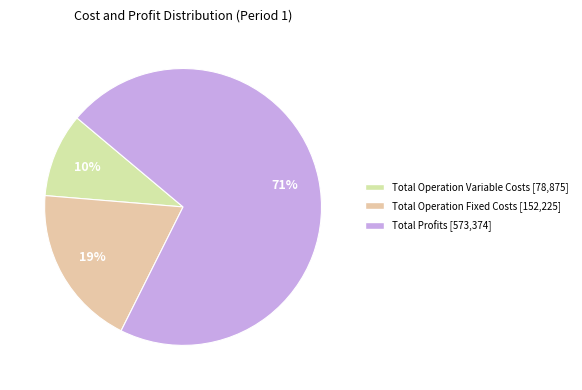

Count the number of slices in the pie.

3